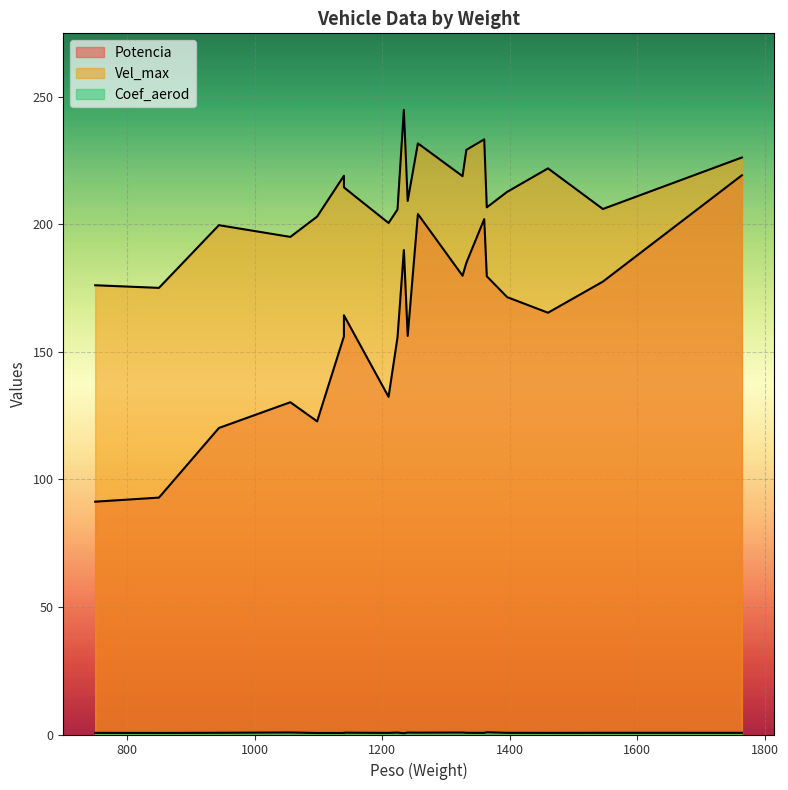

Is it true that Vel_max equals 231.8 at 1256?

True